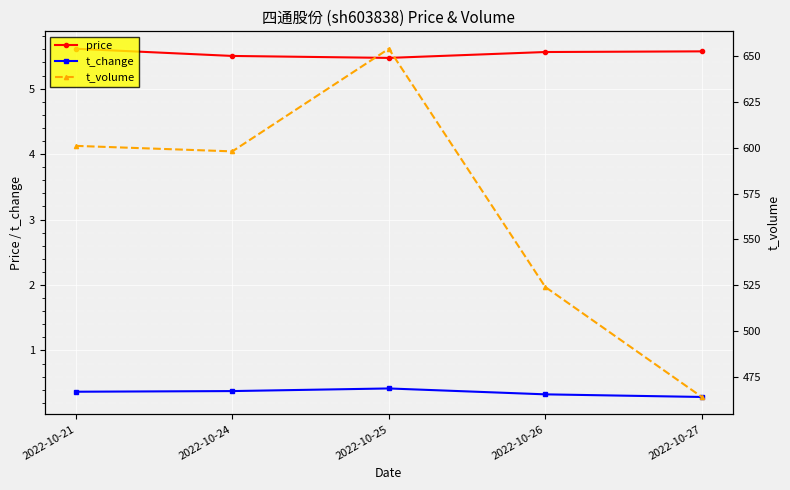

Which series has the largest total across all categories?

t_volume